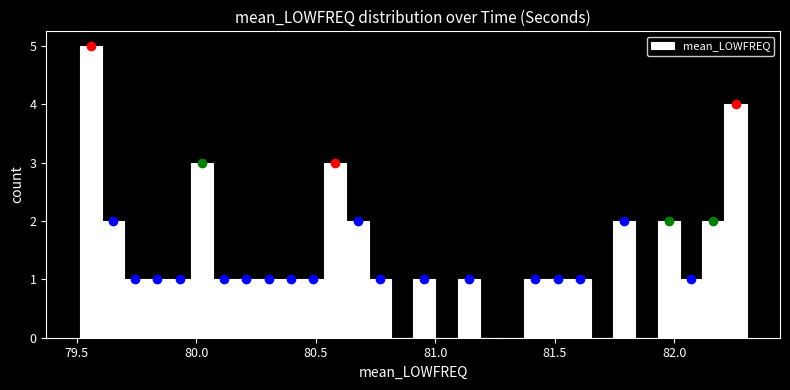

Around what value on the x-axis is the tallest bar? Give the approximate position of its centre, as read against the axis.

79.55